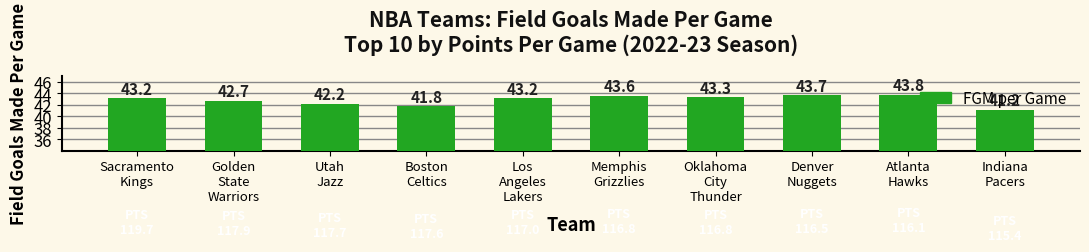

What is the average value?

42.9